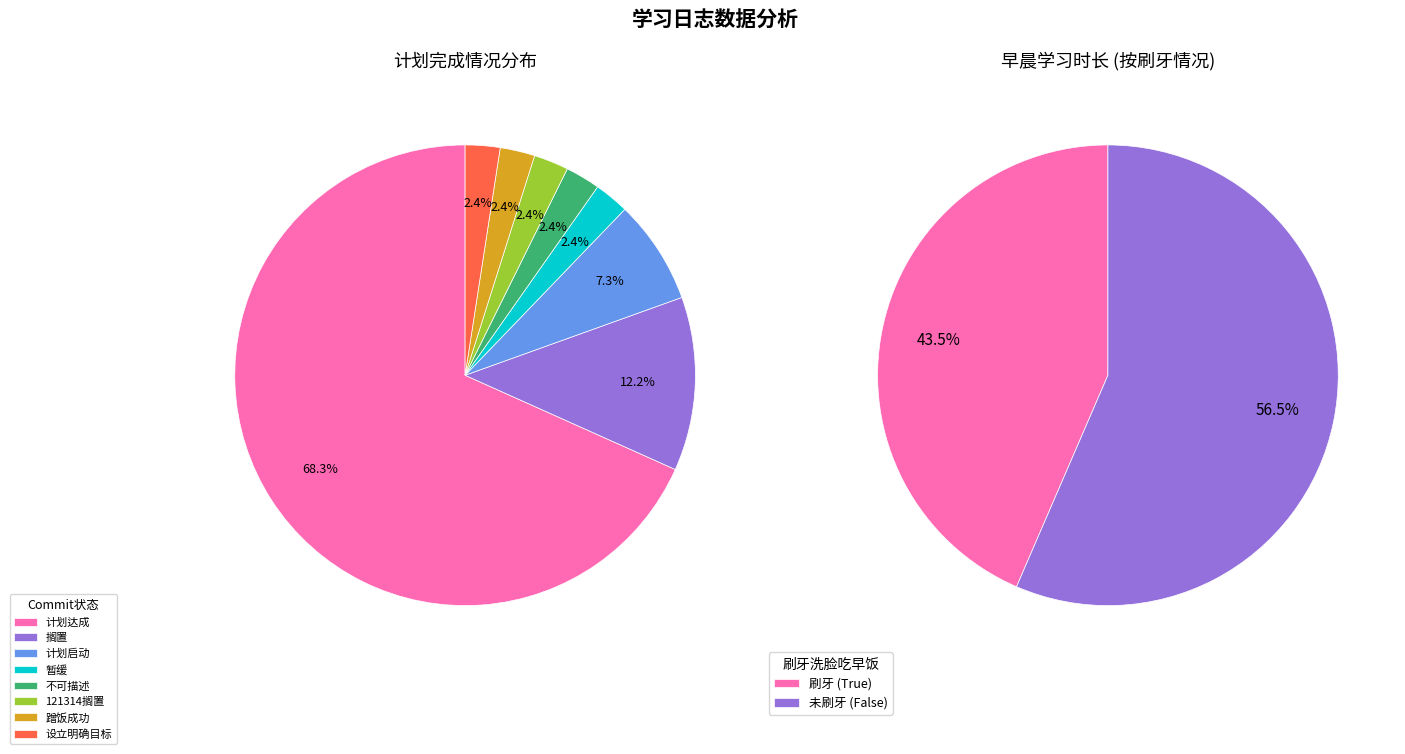

True or false: 12 accounts for 1% of the total.

False